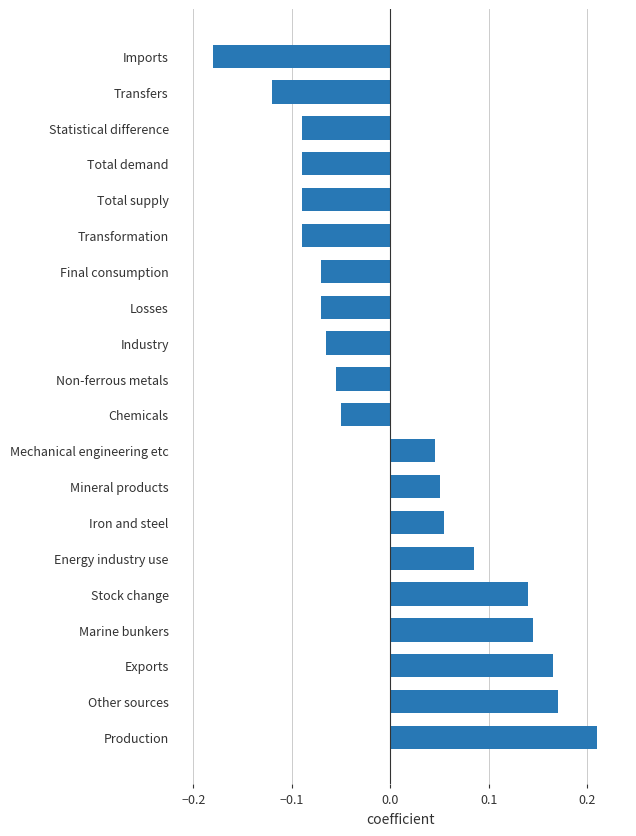

At which label is the value closest to 0?

Mechanical engineering etc